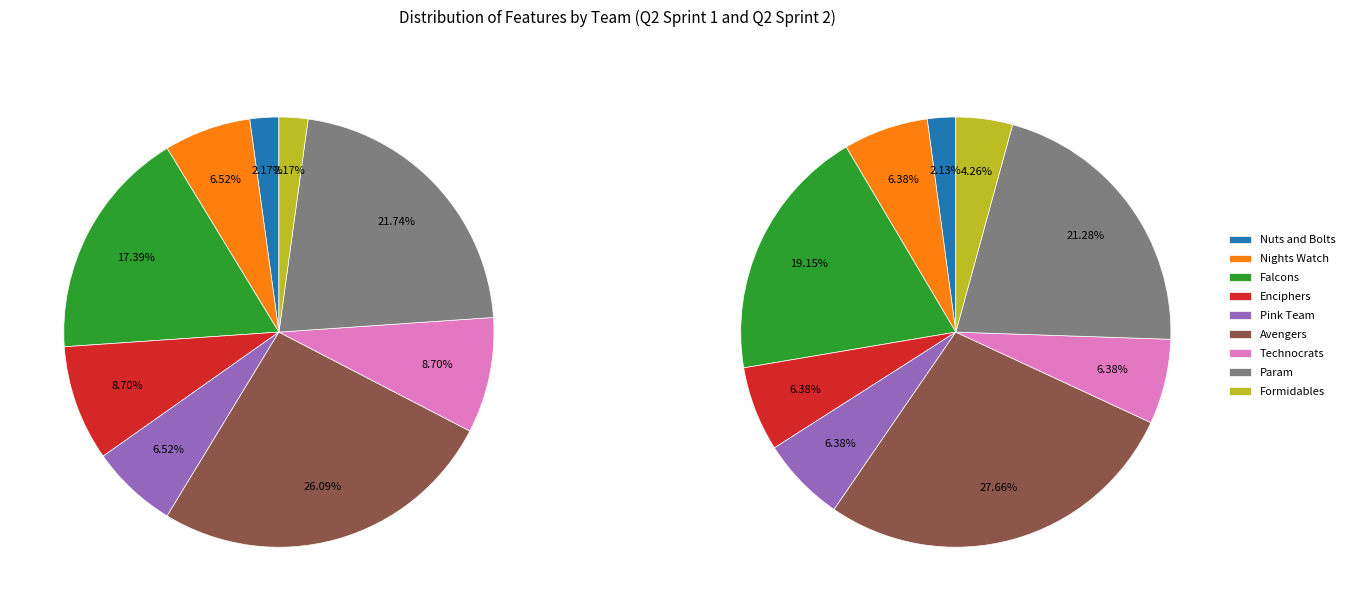

Combined, do Formidables and Avengers account for over 50%?

No